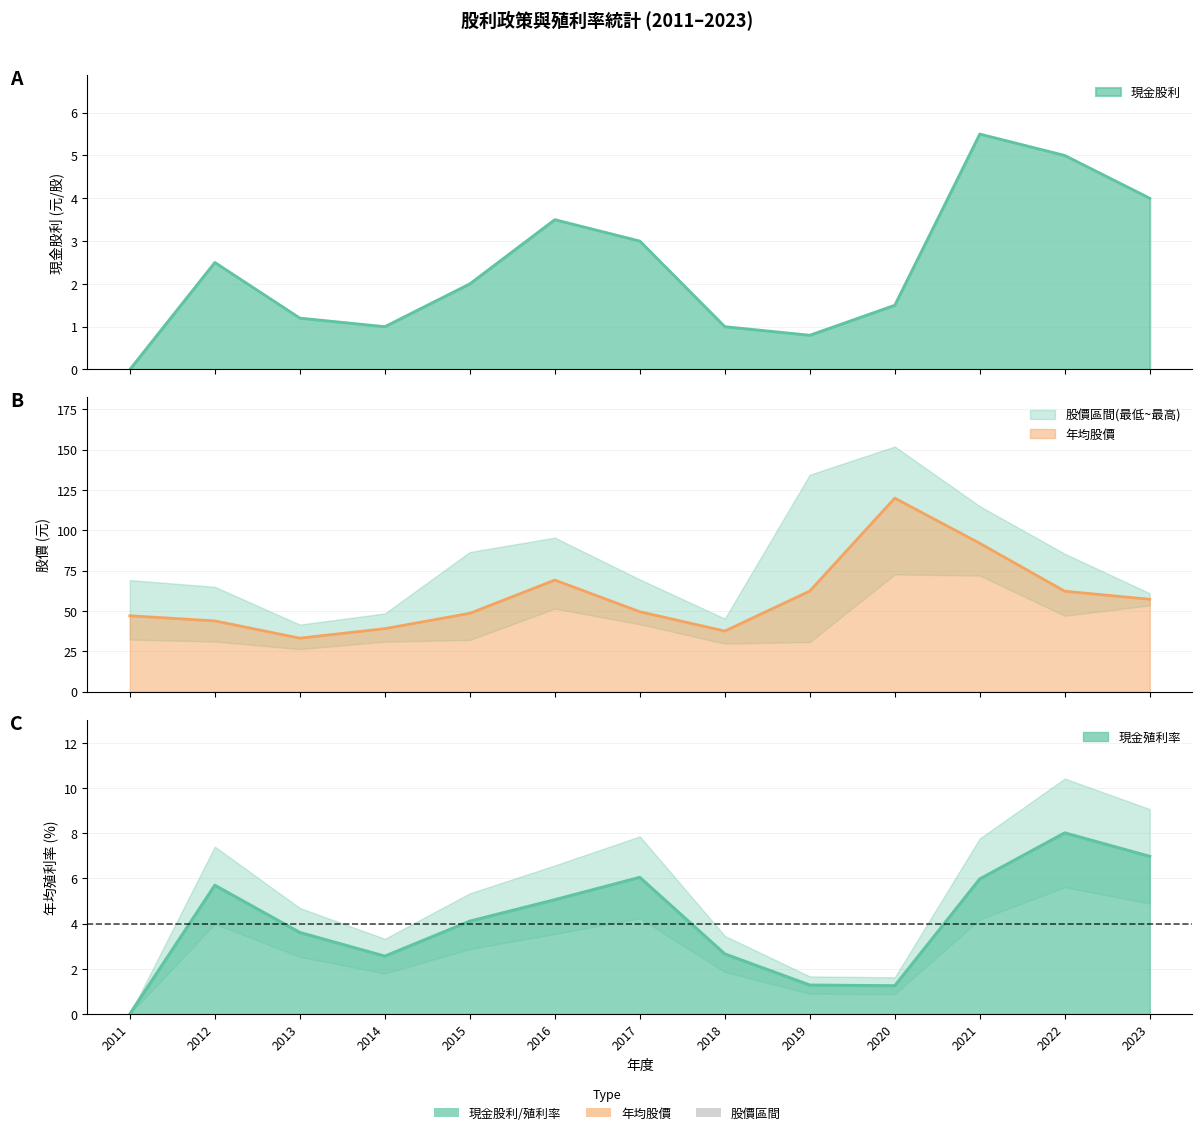

Reading left to right, extract all data points from this chart.

現金股利: 2011=0.0	2012=2.5	2013=1.2	2014=1.0	2015=2.0	2016=3.5	2017=3.0	2018=1.0	2019=0.8	2020=1.5	2021=5.5	2022=5.0	2023=4.0
年均股價: 2011=47.1	2012=43.9	2013=33.2	2014=39.1	2015=48.6	2016=69.2	2017=49.6	2018=37.6	2019=62.4	2020=120.0	2021=92.0	2022=62.3	2023=57.3
現金殖利率: 2011=0.0	2012=5.7	2013=3.6	2014=2.6	2015=4.1	2016=5.1	2017=6.0	2018=2.7	2019=1.3	2020=1.2	2021=6.0	2022=8.0	2023=7.0